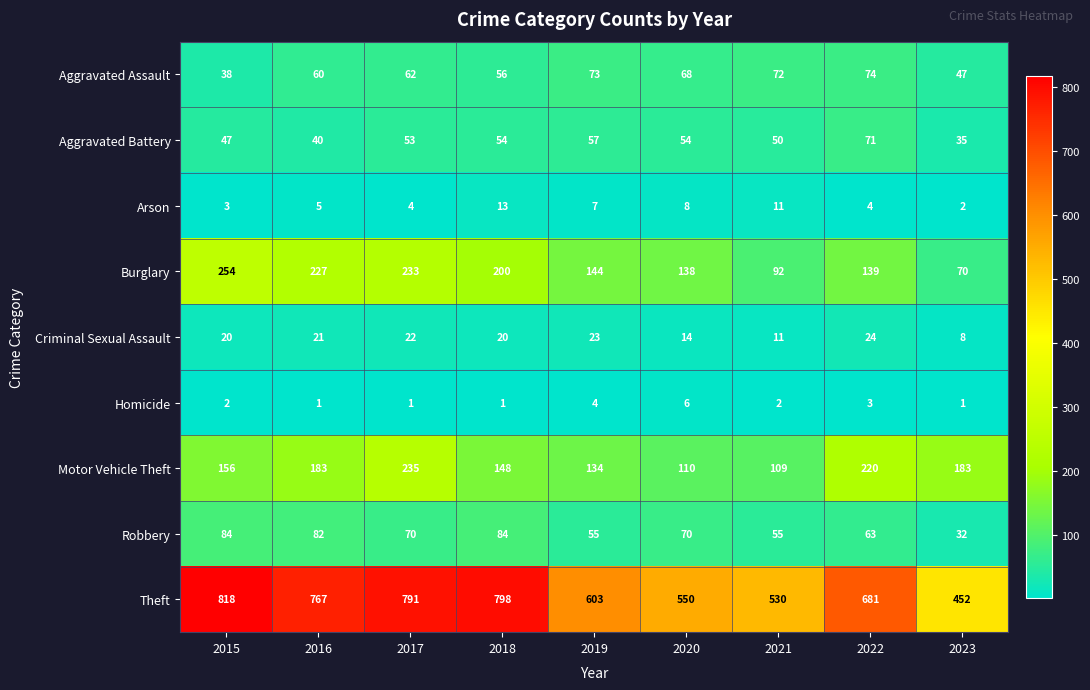

Which category has the highest value across all series?

2015